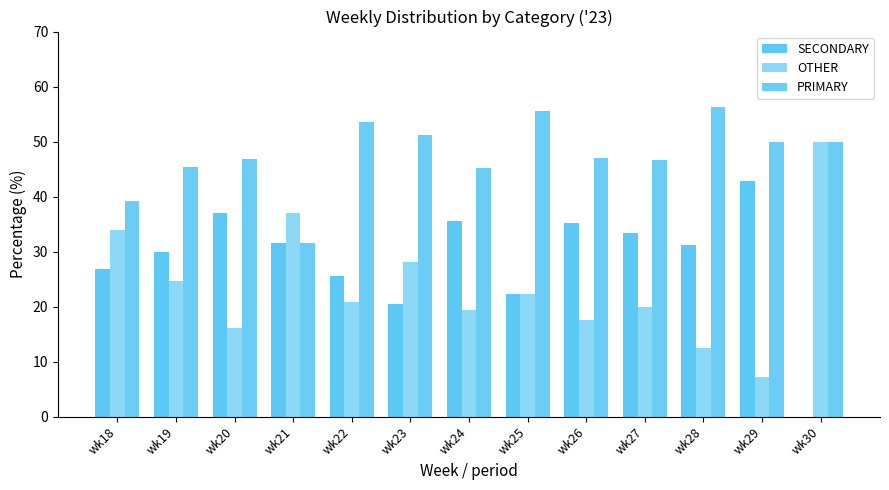

True or false: SECONDARY has a value of 22.2 at wk25.

True